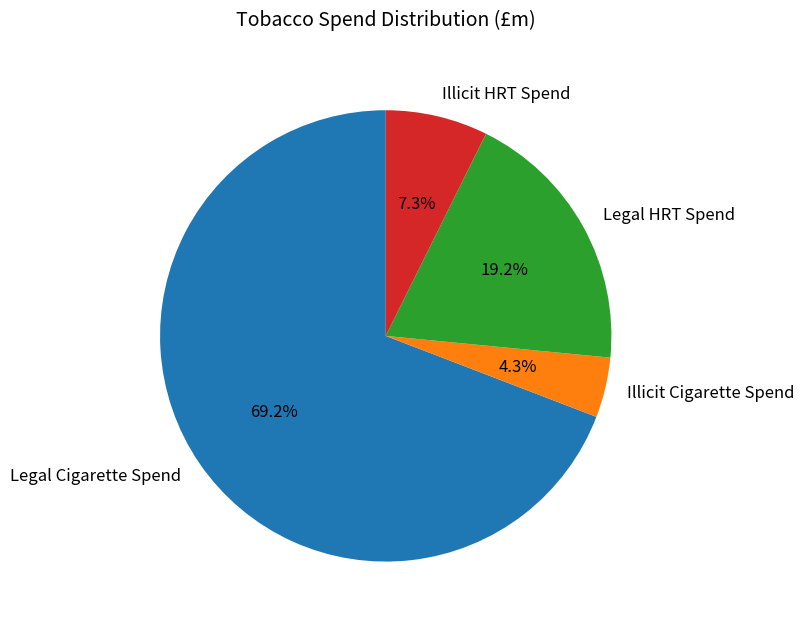

To the nearest percent, what is the difference between the Illicit HRT Spend and Illicit Cigarette Spend slice percentages?

3%